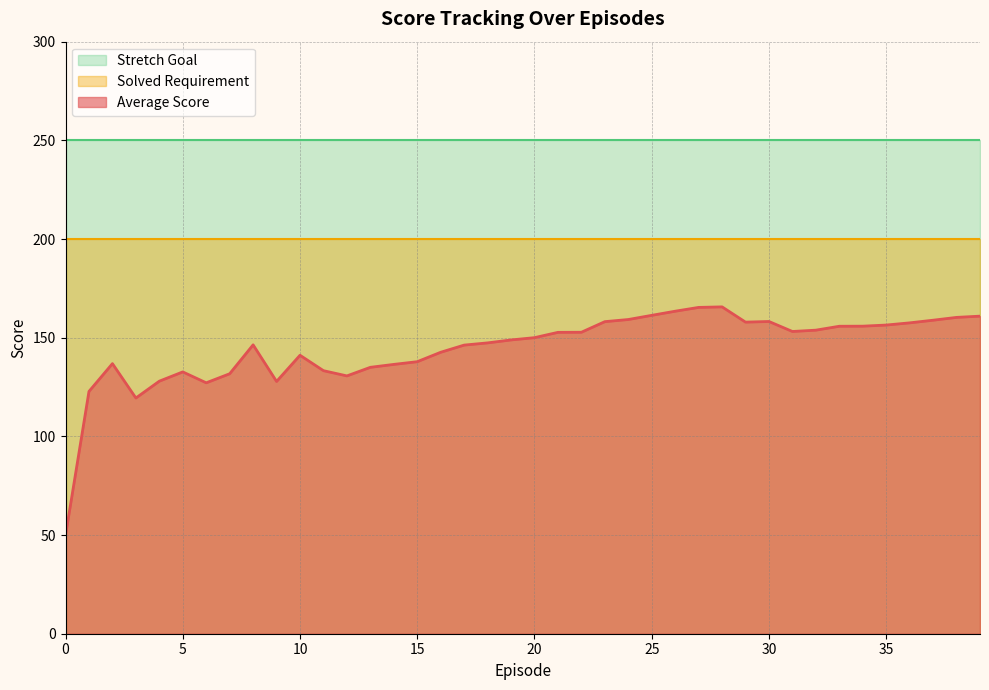

What is the smallest value displayed?

49.9